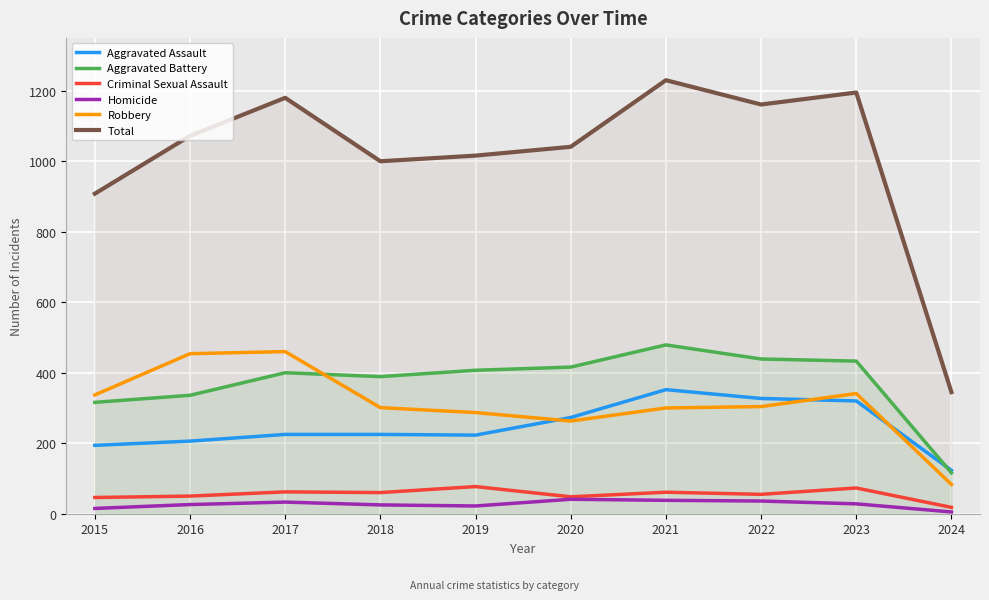

True or false: Aggravated Battery has a value of 641 at 2018.

False